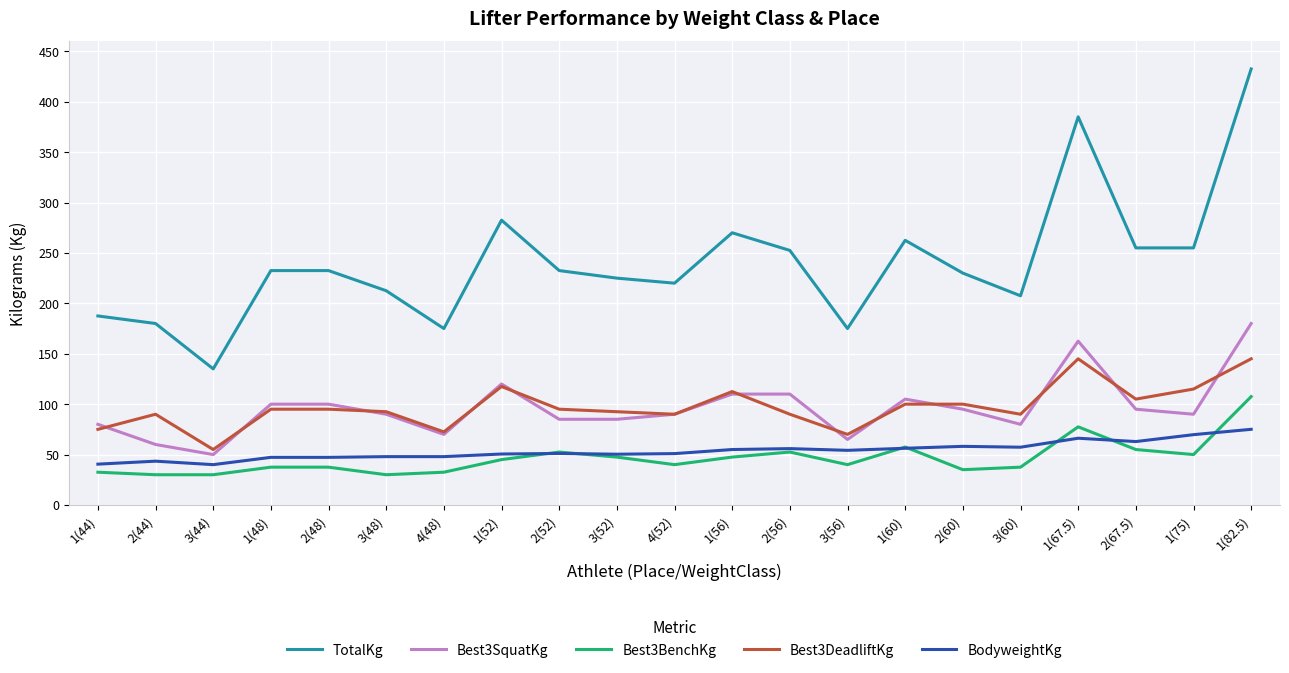

At how many categories does at least one series exceed 166?

20